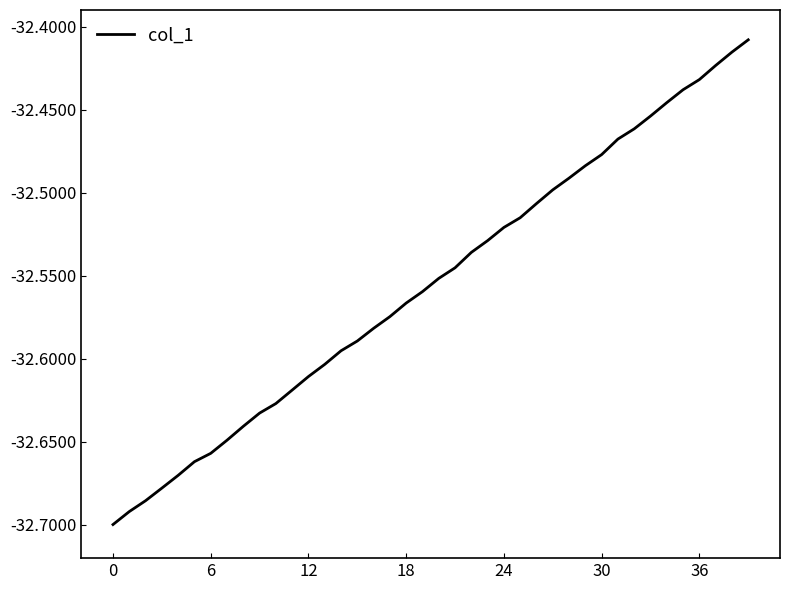

What is the difference between the maximum and minimum values?

0.3